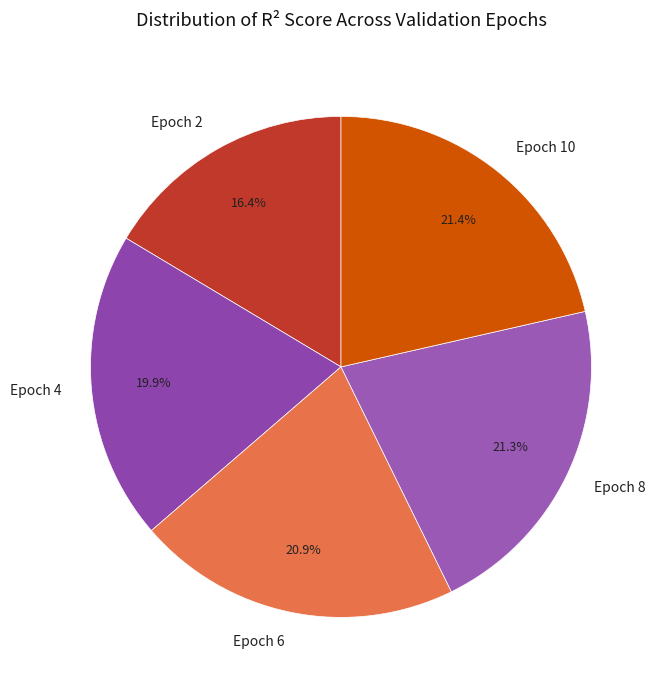

What percentage is NOT represented by Epoch 4?

80.1%